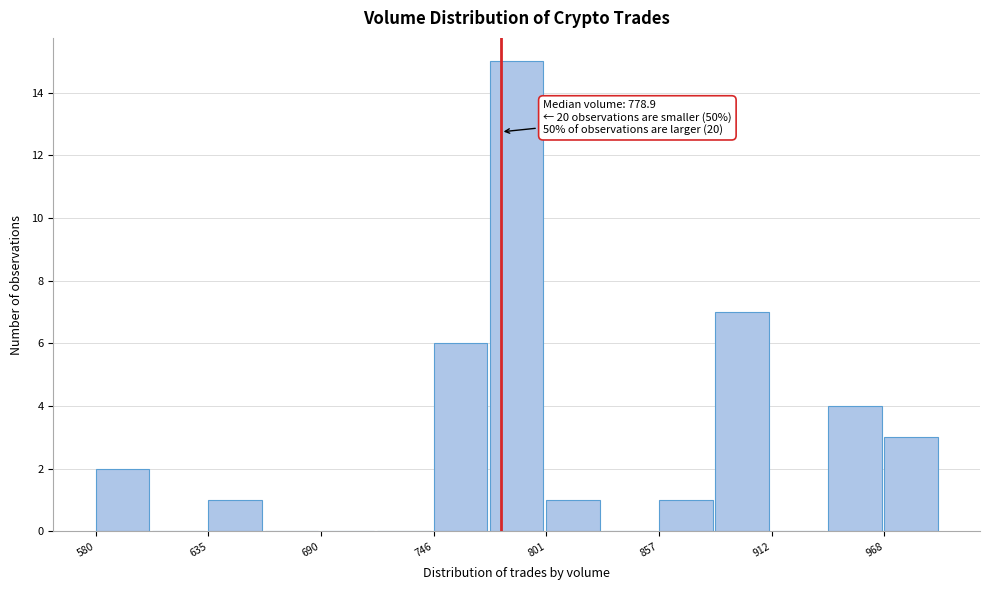

Read against the x-axis, roughly where is the centre of the tallest bar?

790